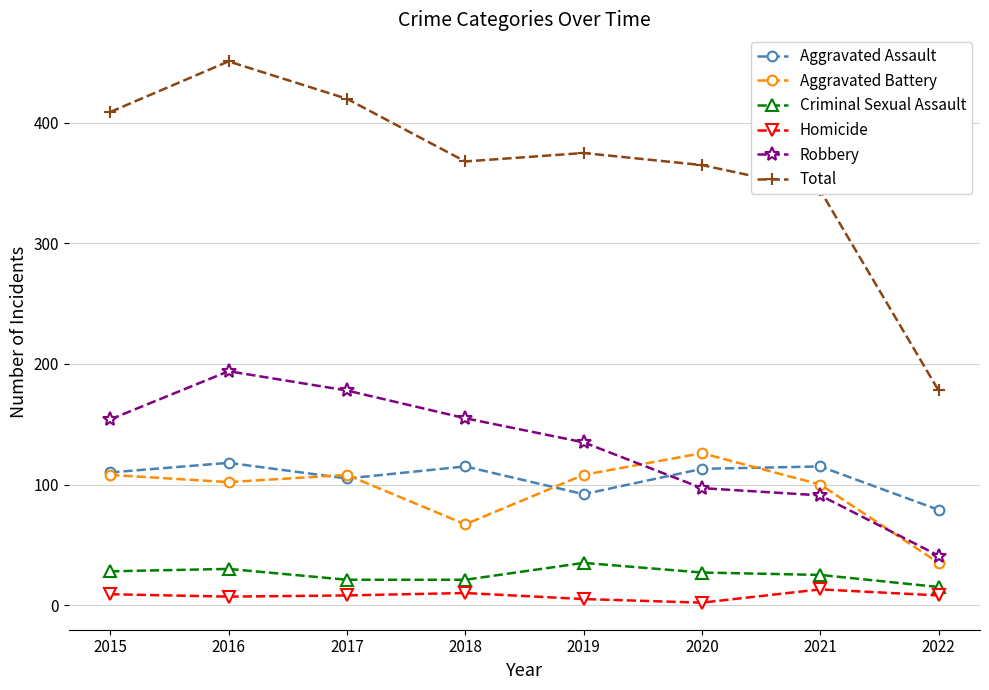

The value of Total at 2015 is 153. True or false?

False